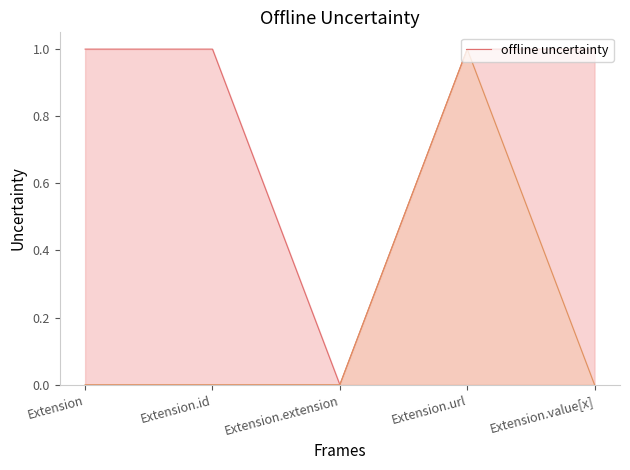

List the labels in order of value, smallest first.

Extension.extension, Extension, Extension.id, Extension.url, Extension.value[x]